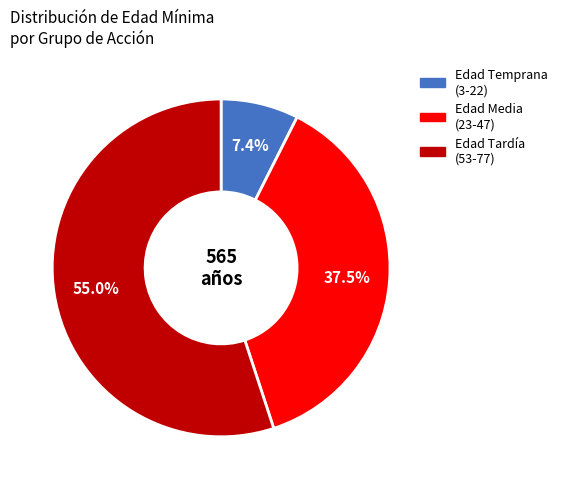

Is there any slice that represents more than half of the pie?

Yes